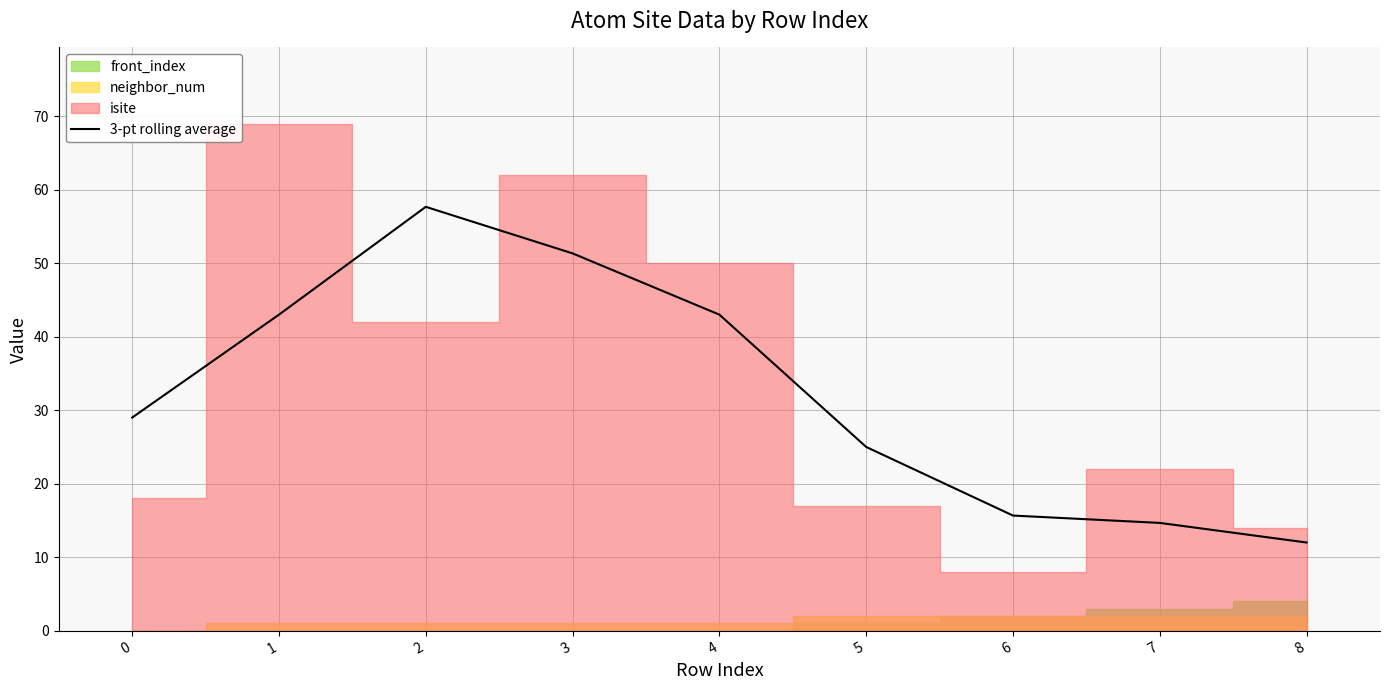

How many interior local peaks (higher than both neighbors) does the data have?

1